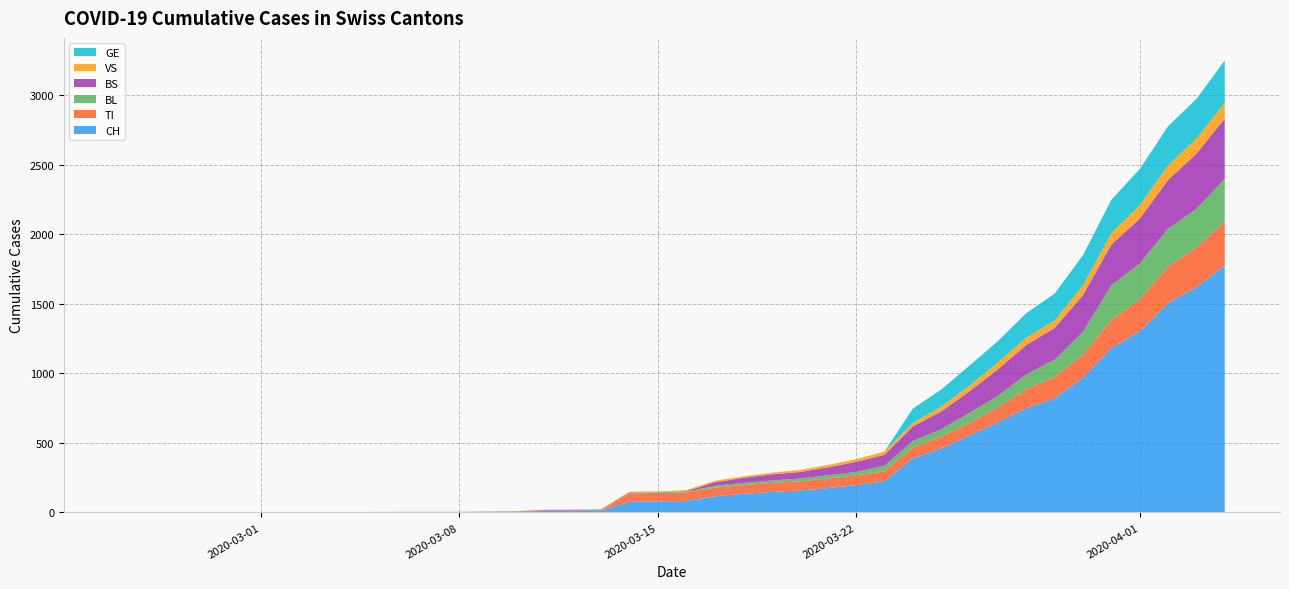

Reading left to right, transcribe all the data shown in this chart.

CH: 0=0	1=0	2=0	3=0	4=0	5=0	6=0	7=0	8=0	9=2	10=3	11=3	12=3	13=5	14=6	15=11	16=12	17=14	18=76	19=79	20=82	21=116	22=134	23=147	24=157	25=175	26=196	27=225	28=388	29=460	30=552	31=647	32=749	33=820	34=967	35=1180	36=1301	37=1504	38=1617	39=1774
TI: 0=0	1=0	2=0	3=0	4=0	5=0	6=0	7=0	8=0	9=0	10=0	11=0	12=0	13=0	14=0	15=0	16=0	17=0	18=61	19=61	20=61	21=62	22=62	23=65	24=67	25=68	26=70	27=71	28=80	29=85	30=91	31=107	32=136	33=155	34=165	35=202	36=229	37=263	38=287	39=314
BL: 0=0	1=0	2=0	3=0	4=0	5=0	6=0	7=0	8=0	9=0	10=0	11=0	12=0	13=1	14=2	15=2	16=2	17=2	18=2	19=5	20=5	21=13	22=16	23=17	24=20	25=24	26=25	27=40	28=46	29=53	30=73	31=84	32=108	33=123	34=167	35=251	36=258	37=272	38=277	39=309
BS: 0=0	1=0	2=0	3=0	4=0	5=0	6=0	7=0	8=0	9=0	10=0	11=0	12=0	13=0	14=0	15=4	16=4	17=4	18=4	19=0	20=4	21=25	22=36	23=44	24=46	25=57	26=73	27=78	28=105	29=128	30=155	31=191	32=211	33=228	34=263	35=292	36=323	37=350	38=397	39=434
VS: 0=0	1=0	2=0	3=0	4=0	5=0	6=0	7=0	8=0	9=2	10=2	11=2	12=2	13=2	14=2	15=3	16=3	17=5	18=6	19=6	20=8	21=11	22=11	23=12	24=15	25=17	26=19	27=24	28=25	29=35	30=41	31=50	32=53	33=54	34=71	35=81	36=96	37=104	38=109	39=112
GE: 0=0	1=0	2=0	3=0	4=0	5=0	6=0	7=0	8=0	9=0	10=0	11=0	12=0	13=0	14=0	15=0	16=0	17=0	18=0	19=0	20=0	21=0	22=0	23=0	24=0	25=0	26=0	27=0	28=103	29=122	30=144	31=153	32=175	33=193	34=216	35=241	36=260	37=283	38=284	39=305